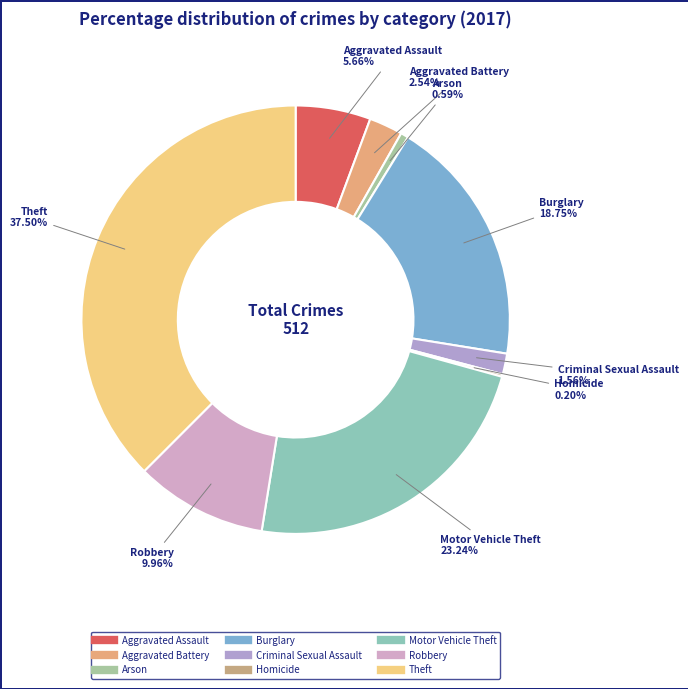

Which has a higher value, Theft or Robbery?

Theft